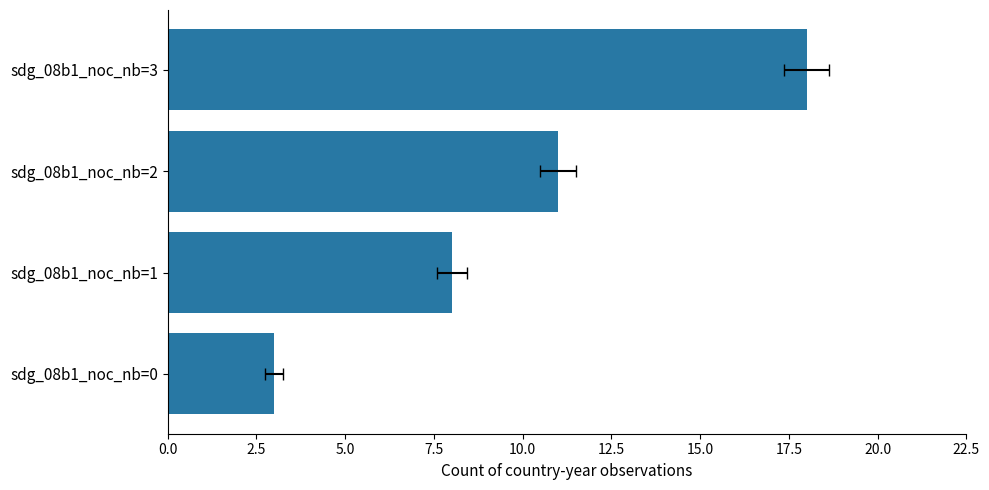

The value at sdg_08b1_noc_nb=3 is 8. True or false?

False